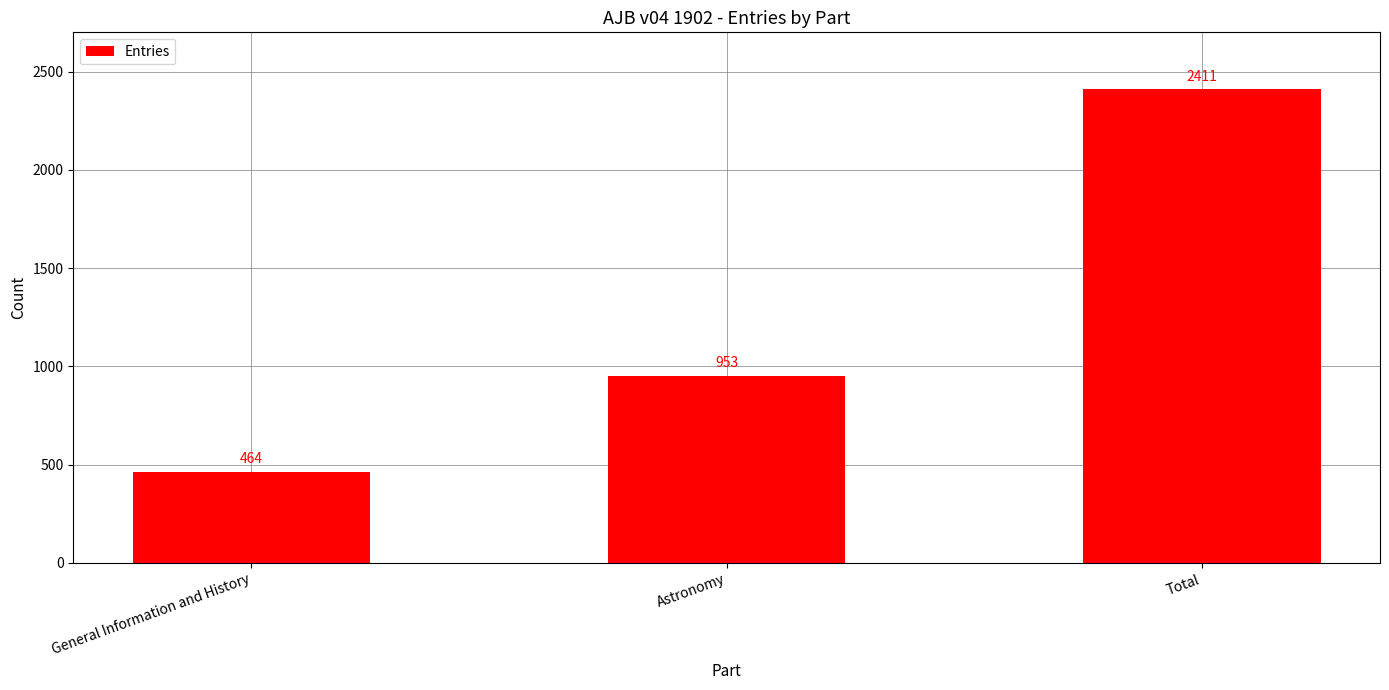

Rank the categories by value from lowest to highest.

General Information and History, Astronomy, Total